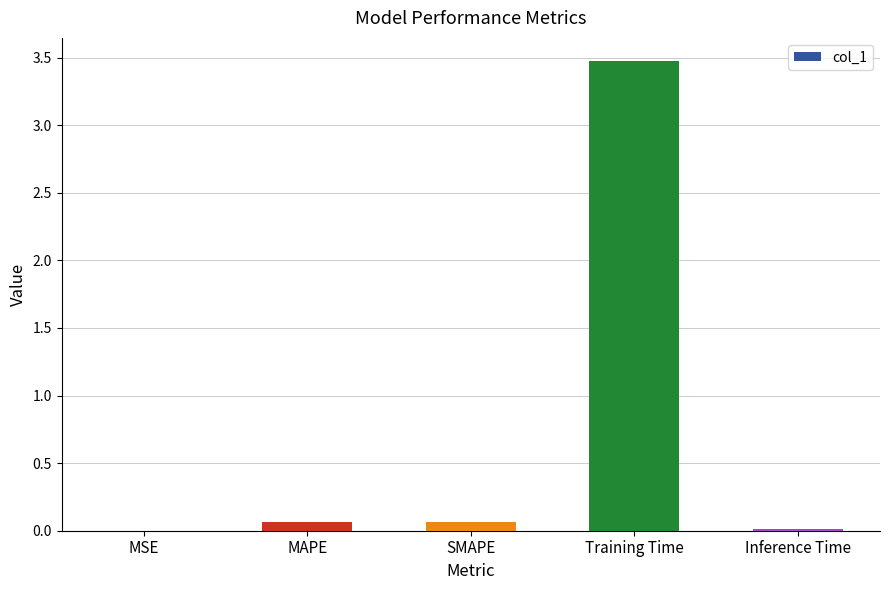

Are the bars grouped side by side (vs. stacked)?

No